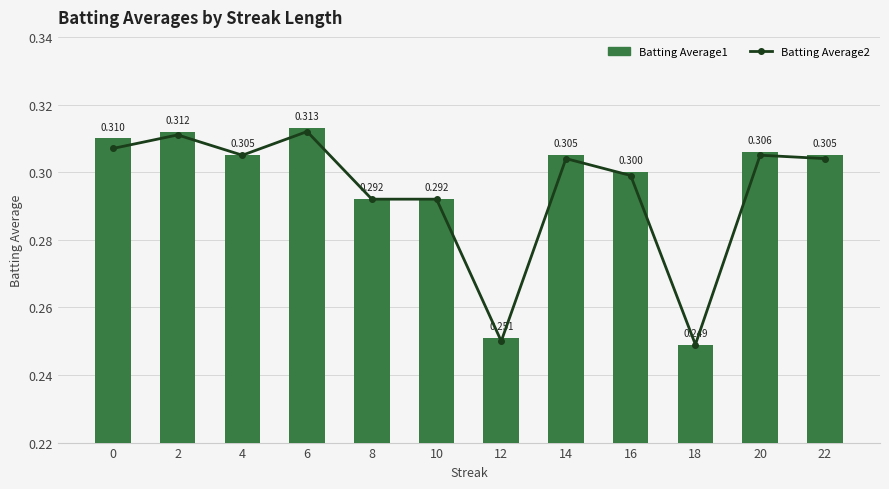

List the labels in order of Batting Average2 value, smallest first.

18, 12, 8, 10, 16, 14, 22, 4, 20, 0, 2, 6